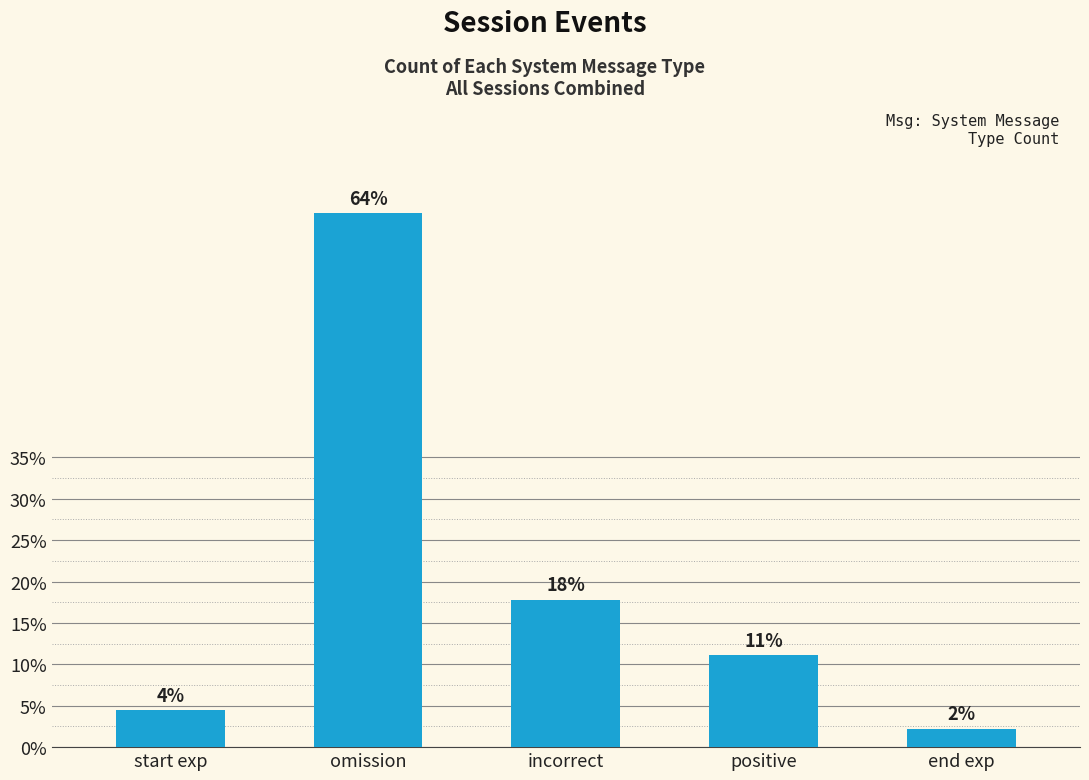

What position from the left is omission?

2